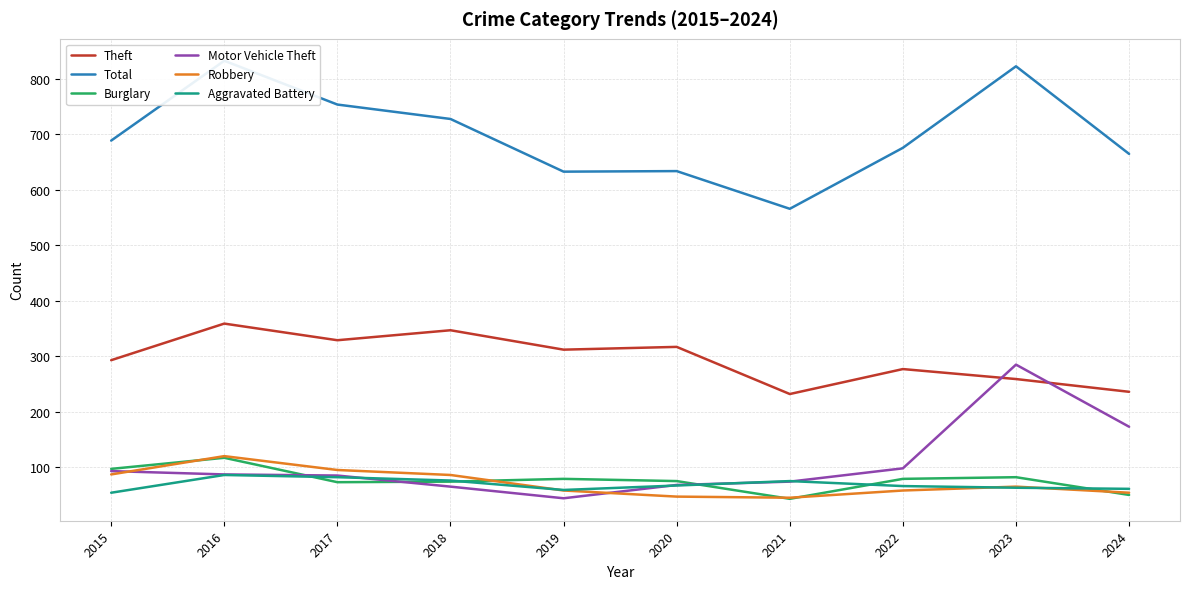

True or false: Theft and Burglary intersect in this chart.

False